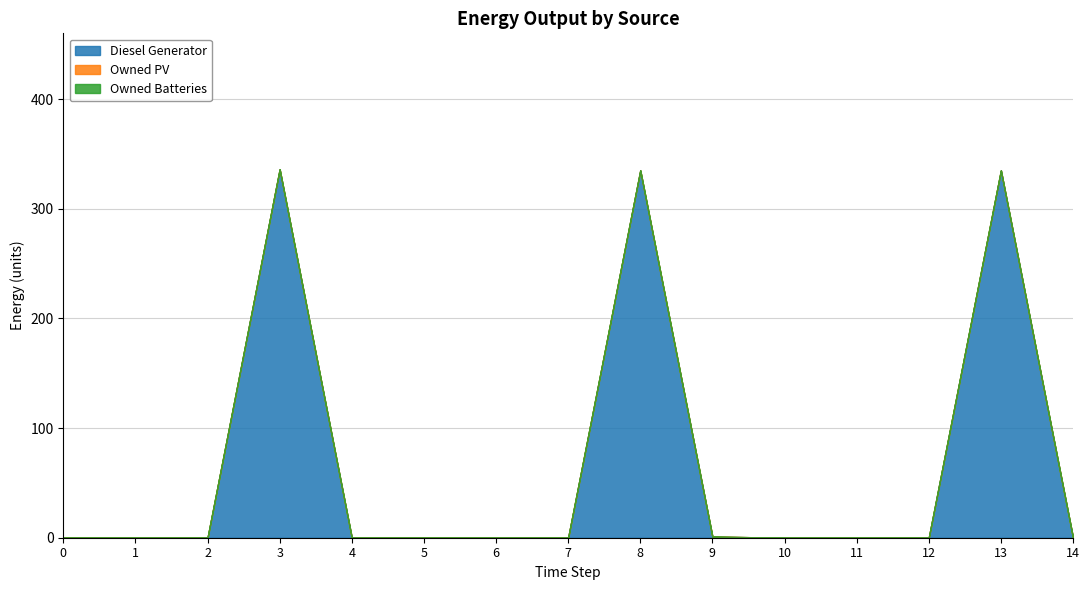

Which series has the largest total across all categories?

Diesel Generator